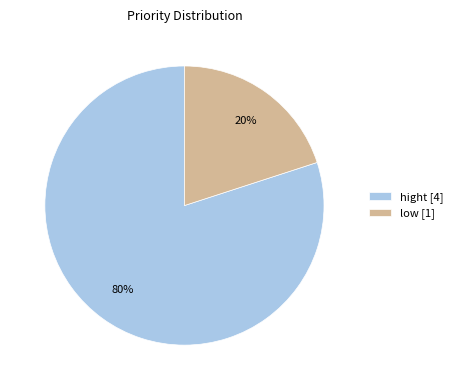

To the nearest percent, what is the difference between the largest and smallest slice percentages?

60%